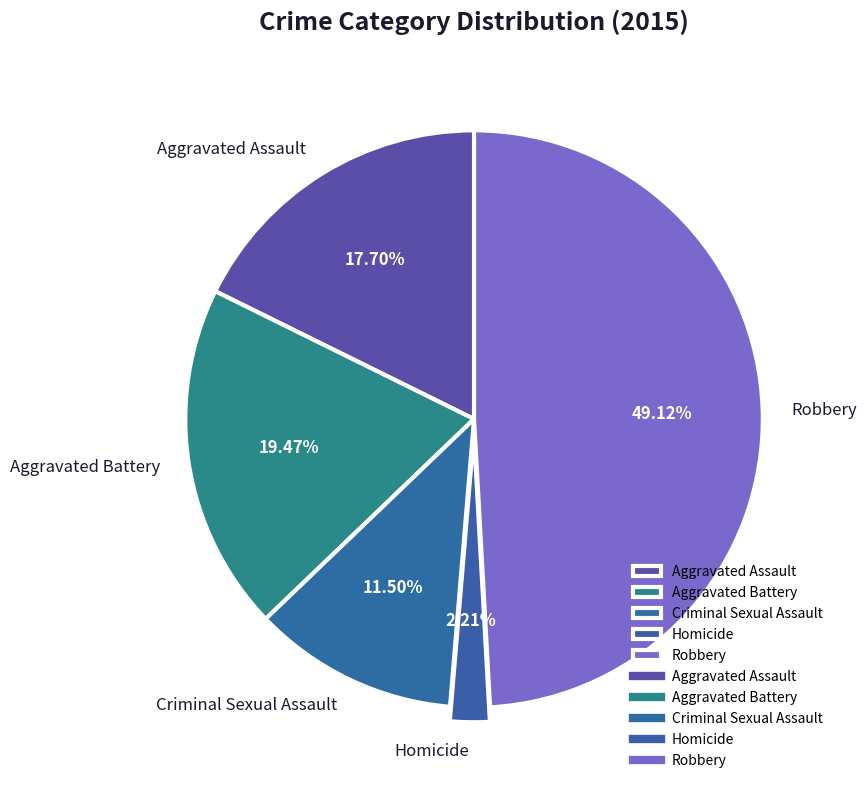

Rank the categories by value from lowest to highest.

Homicide, Criminal Sexual Assault, Aggravated Assault, Aggravated Battery, Robbery